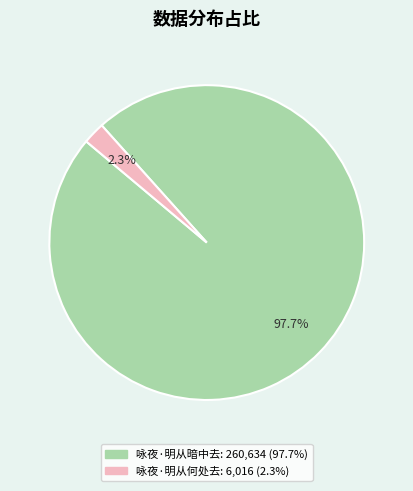

To the nearest percent, what portion does 咏夜·明从暗中去 represent?

98%